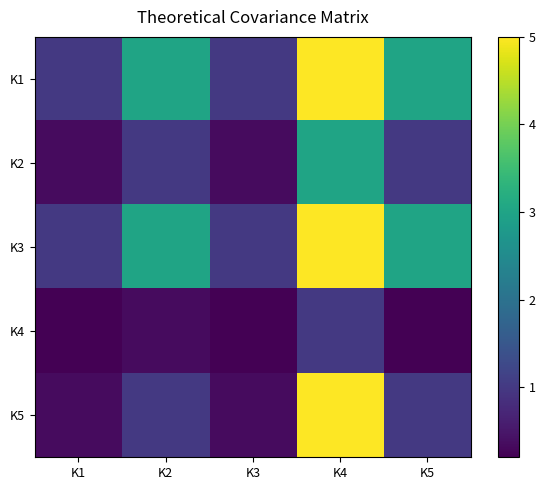

What is the total value across all series at K1?

2.9